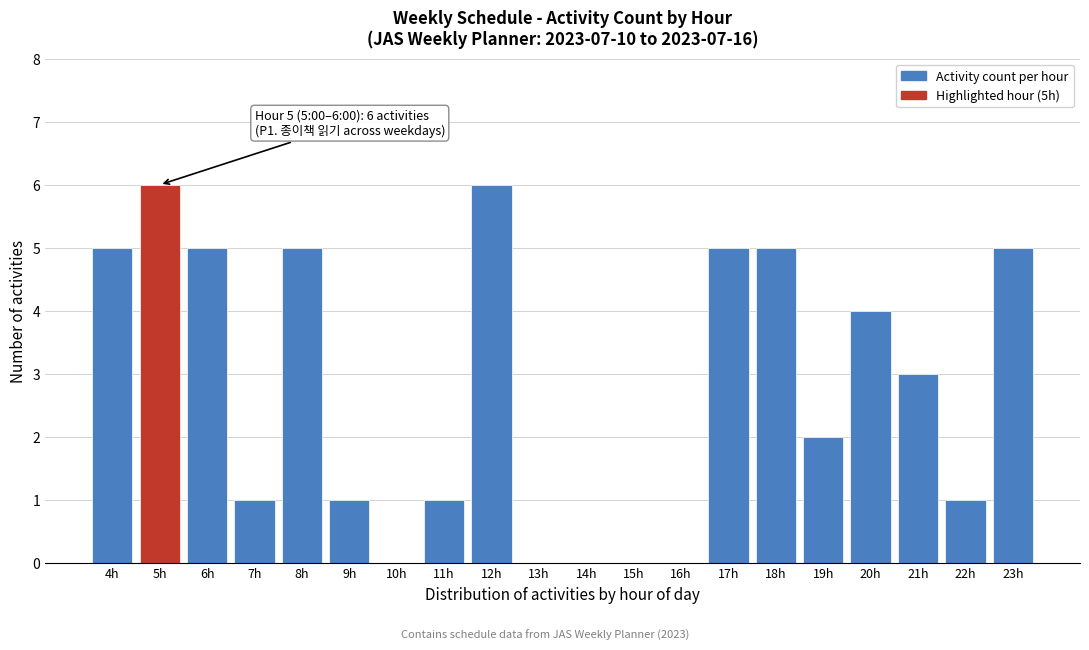

Reading left to right, extract all data points from this chart.

4h=5	5h=6	6h=5	7h=1	8h=5	9h=1	10h=0	11h=1	12h=6	13h=0	14h=0	15h=0	16h=0	17h=5	18h=5	19h=2	20h=4	21h=3	22h=1	23h=5